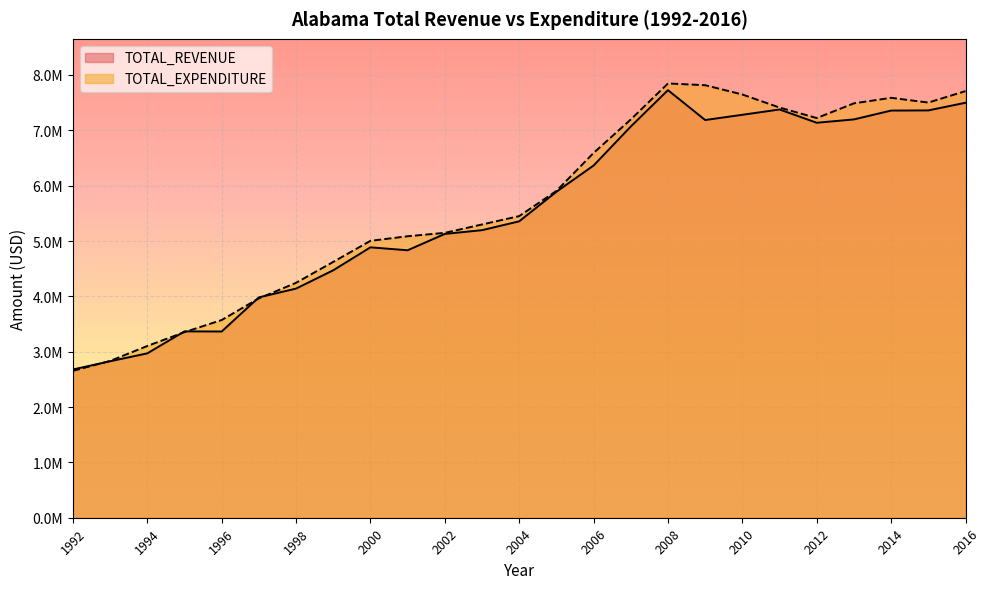

True or false: TOTAL_REVENUE and TOTAL_EXPENDITURE intersect in this chart.

True